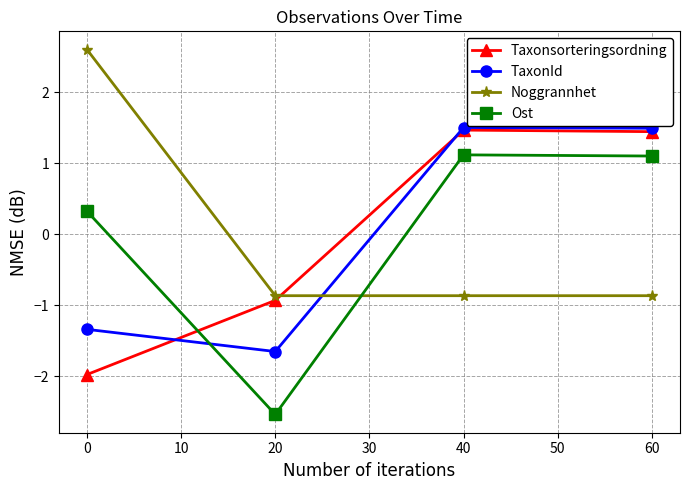

How many values in Ost are above zero?

3